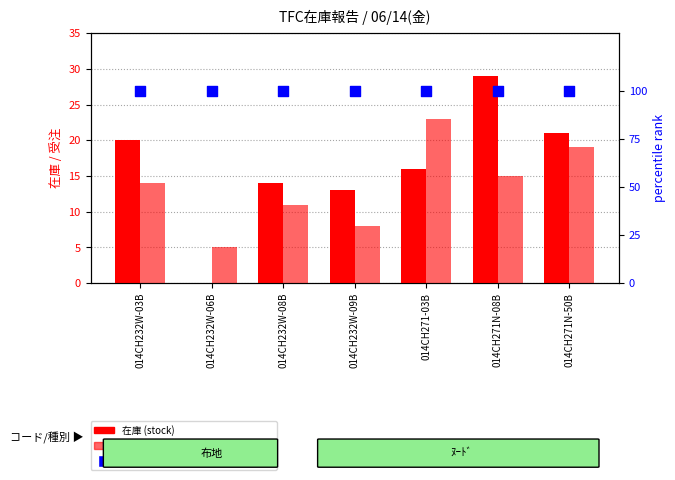

What is the total value across all series at 014CH271N-08B?

144